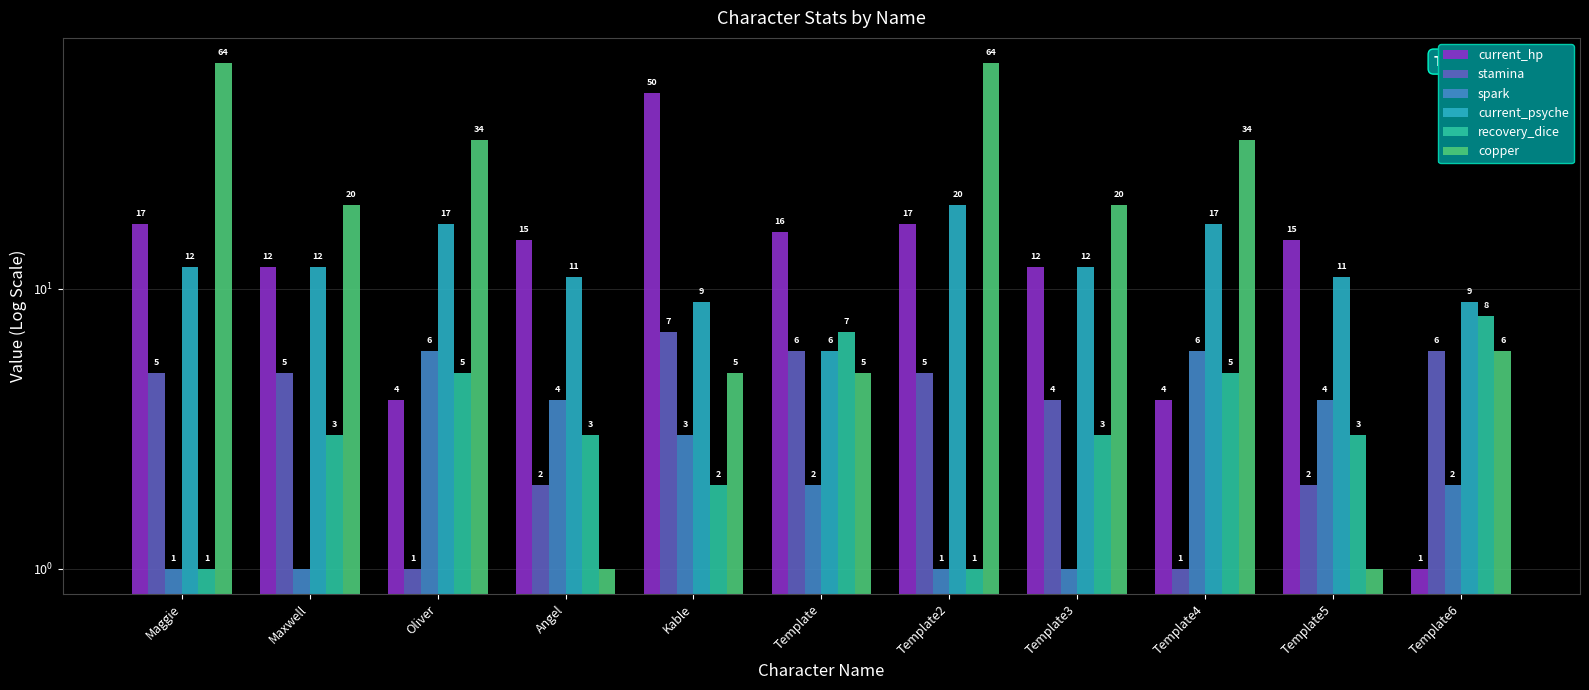

At how many categories does at least one series exceed 9?

10